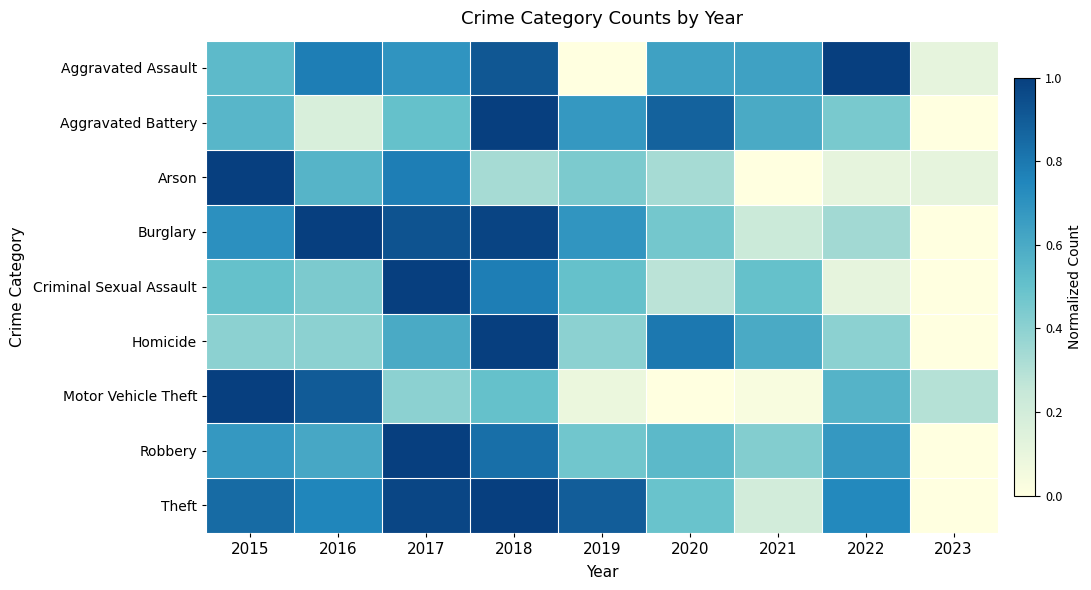

What is the spread (max minus min) of values at 2022?

0.9